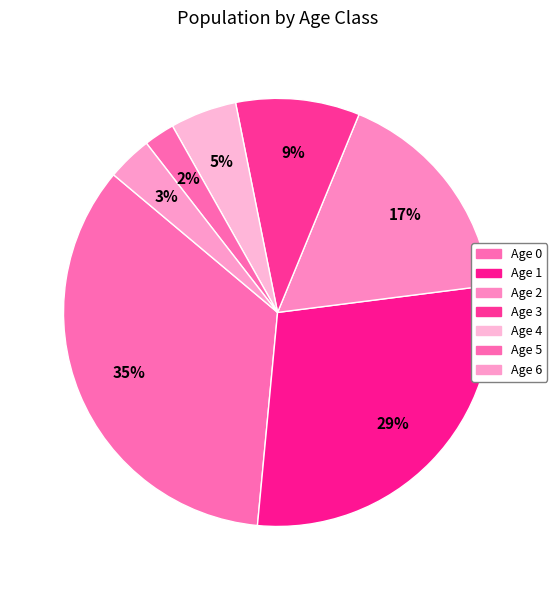

Is it true that Age 2 is 17% of the pie?

True